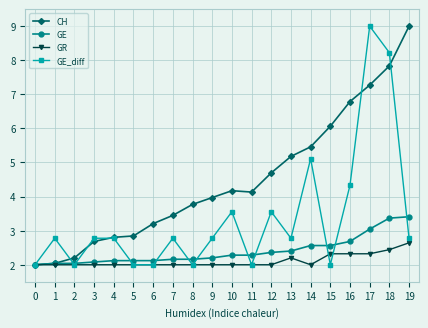

Which series ends up on top after the final intersection of GE_diff and GE?

GE